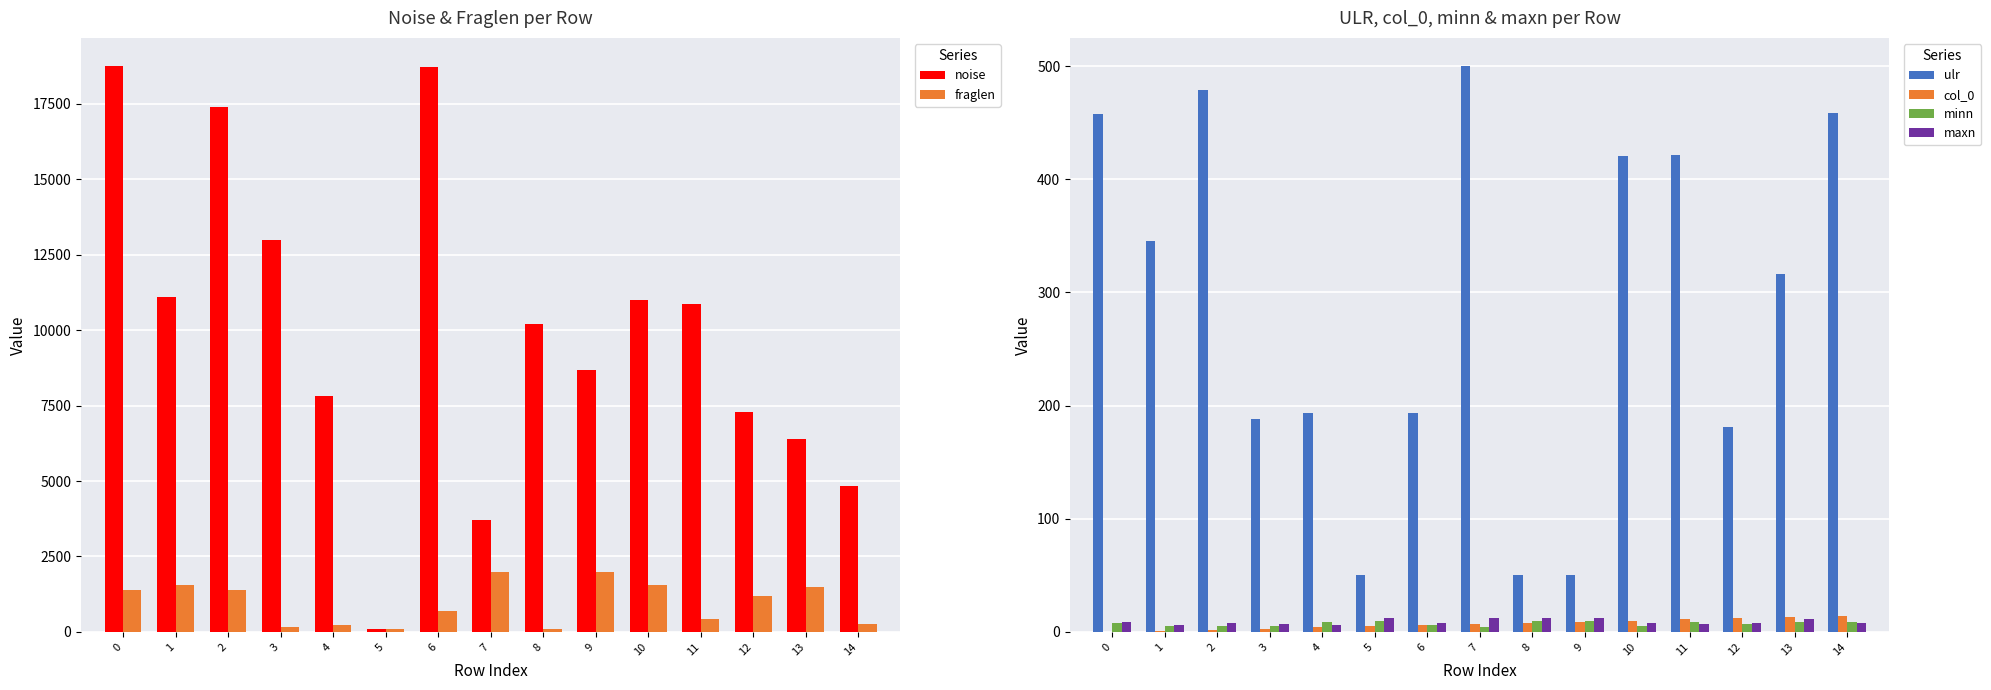

What value does the noise series have at 6?

18731